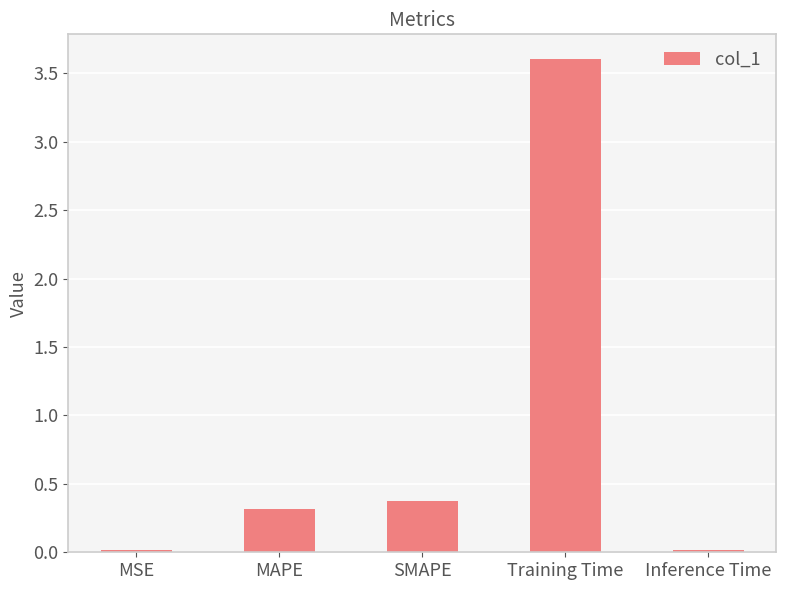

What is the difference between the maximum and minimum values?

3.6